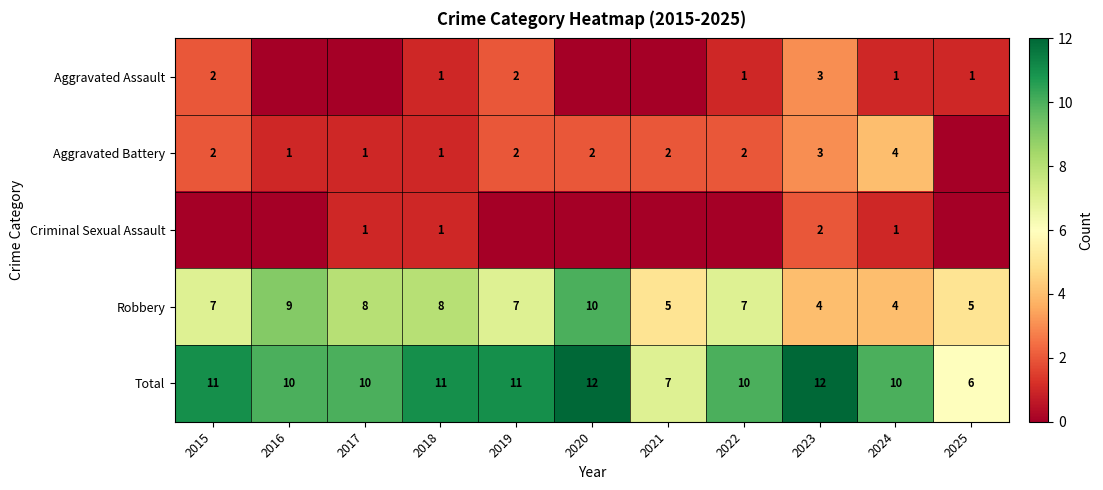

What is the sum of all Robbery values?

74